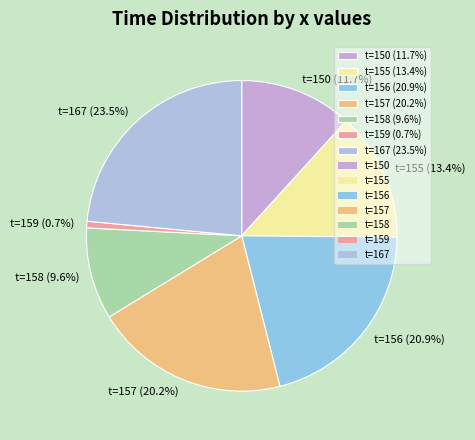

How many segments does this pie chart have?

7